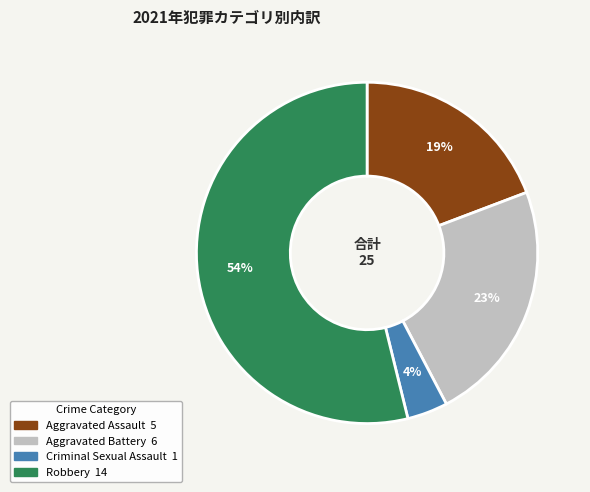

Which category accounts for the majority?

Robbery